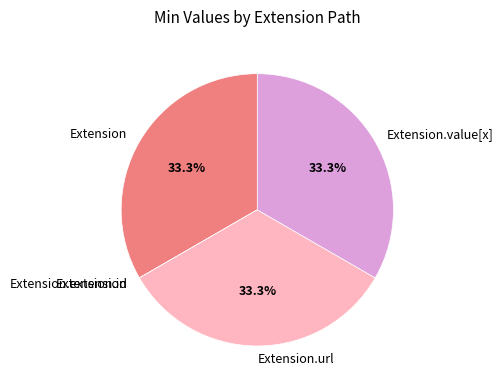

Is Extension the majority of the pie?

No